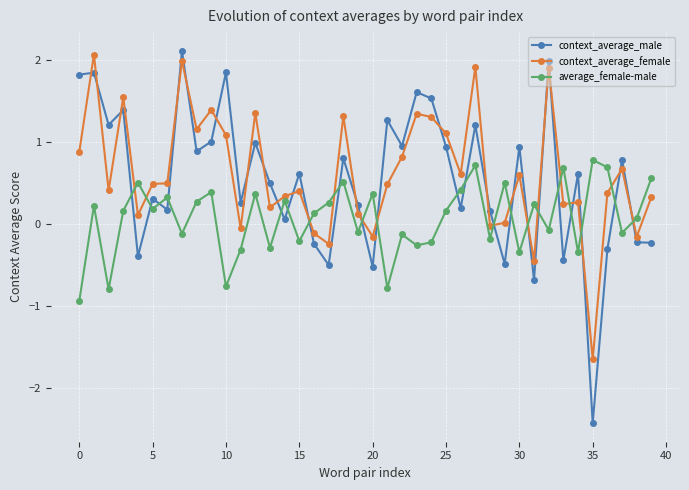

What is the maximum value for context_average_female?

2.1